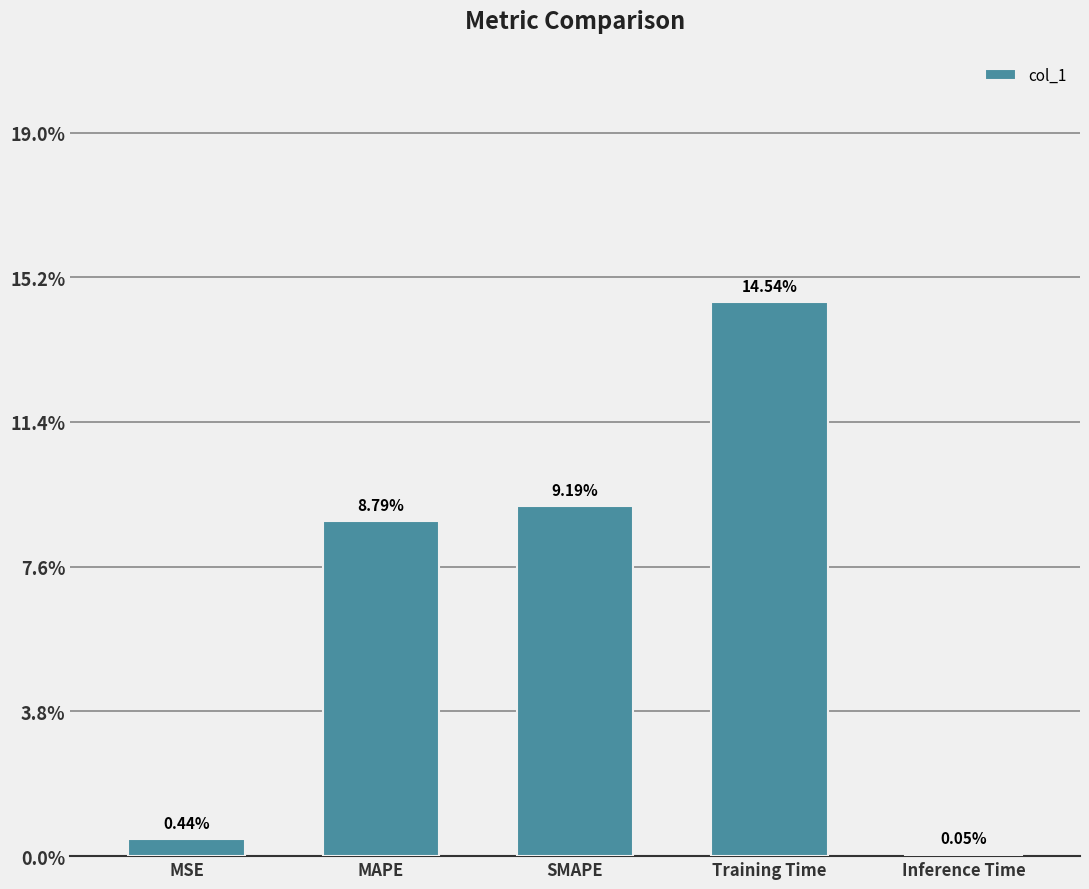

What is the label of the 3rd bar from the left?

SMAPE